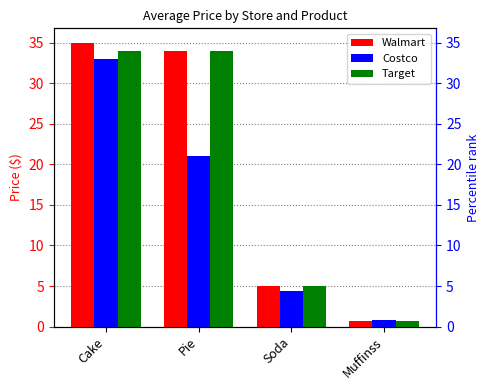

What is the spread (max minus min) of values at Soda?

0.7